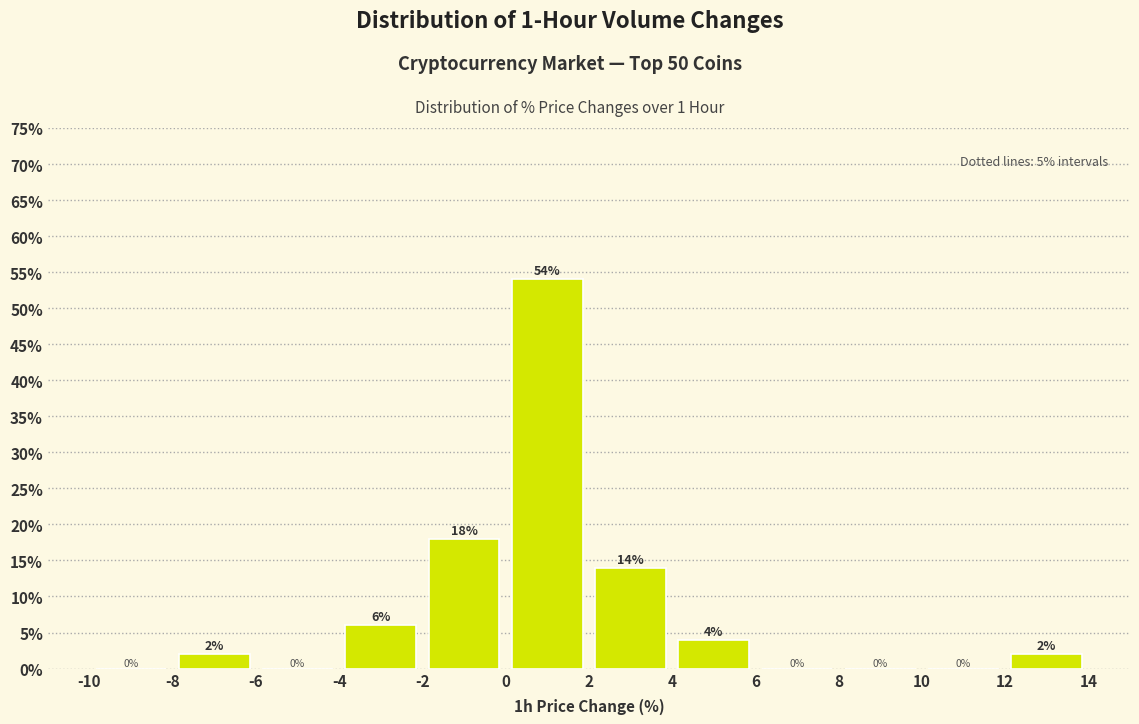

What is the height of the bar covering 4 to 6 on the x-axis?

4